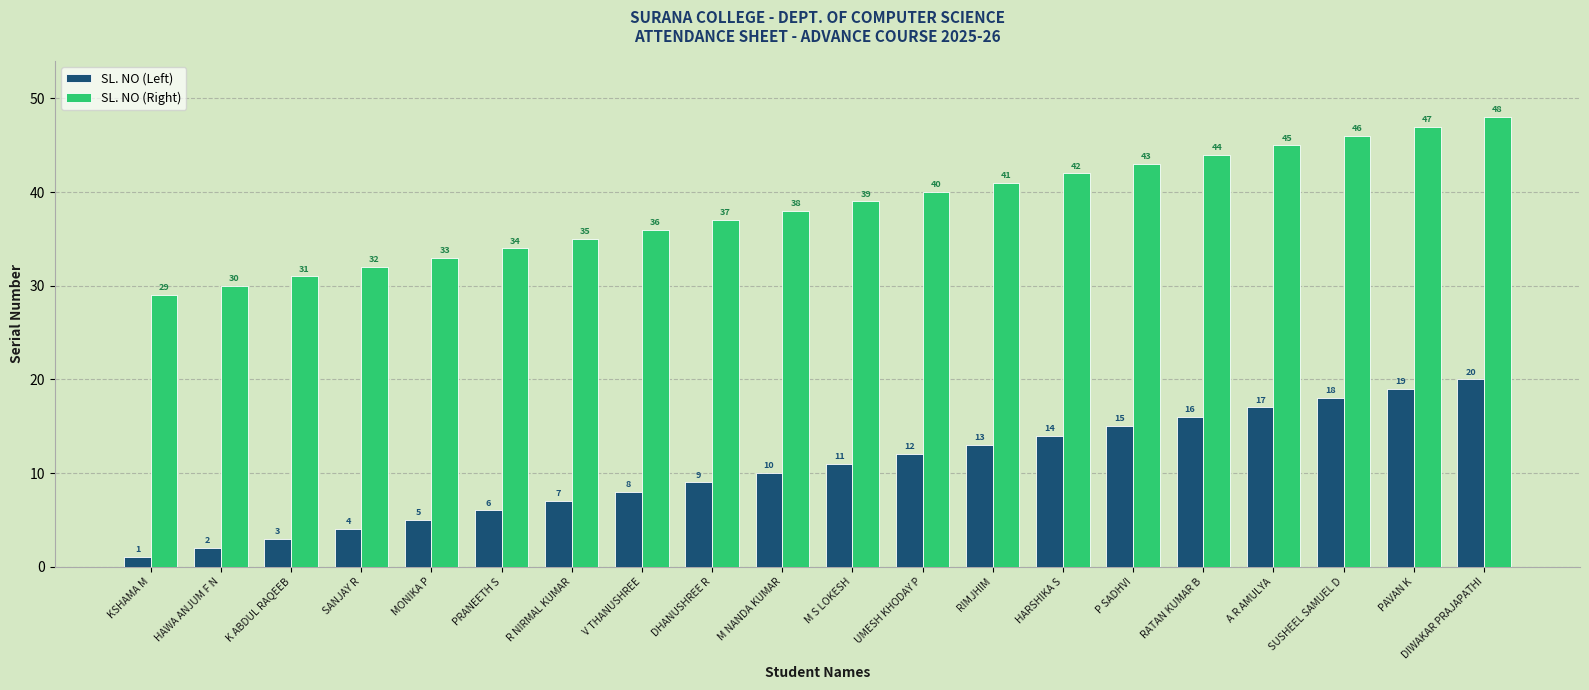

What is the difference between the highest and lowest values at SUSHEEL SAMUEL D?

28